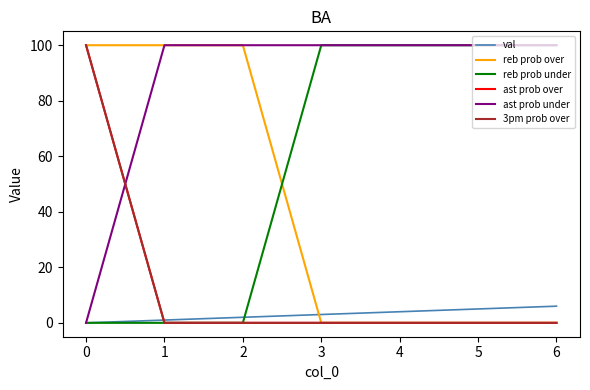

True or false: ast prob under and reb prob over cross at least once.

False